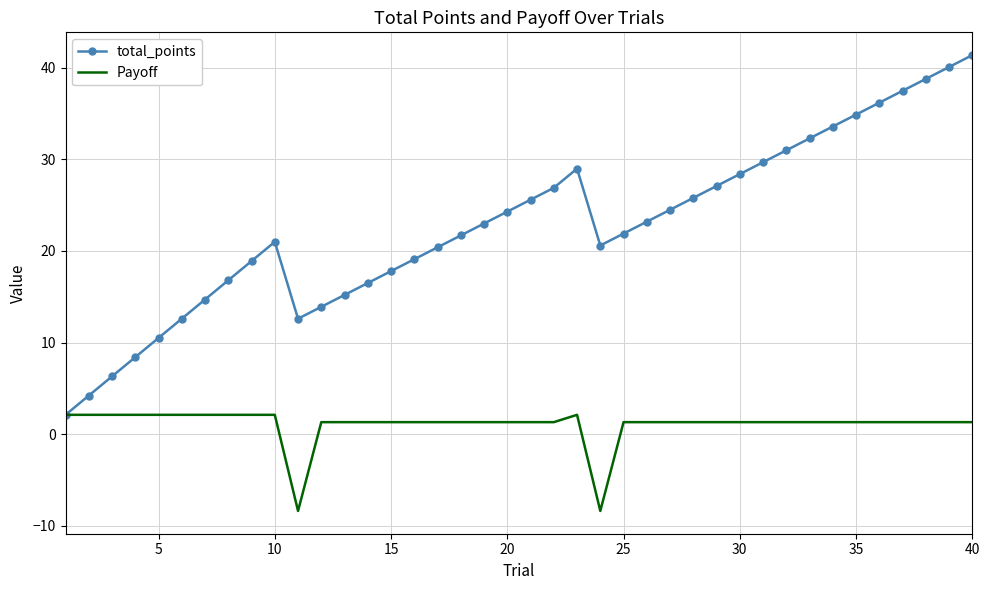

What is the highest value of the total_points series?

41.4